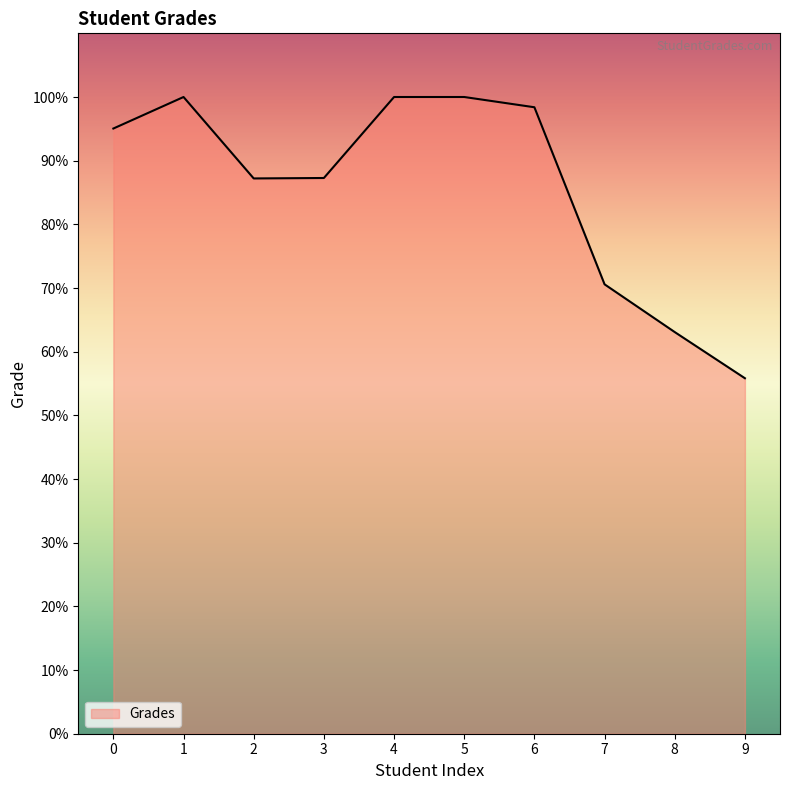

What is the change in value from 4 to 7?

-29.4